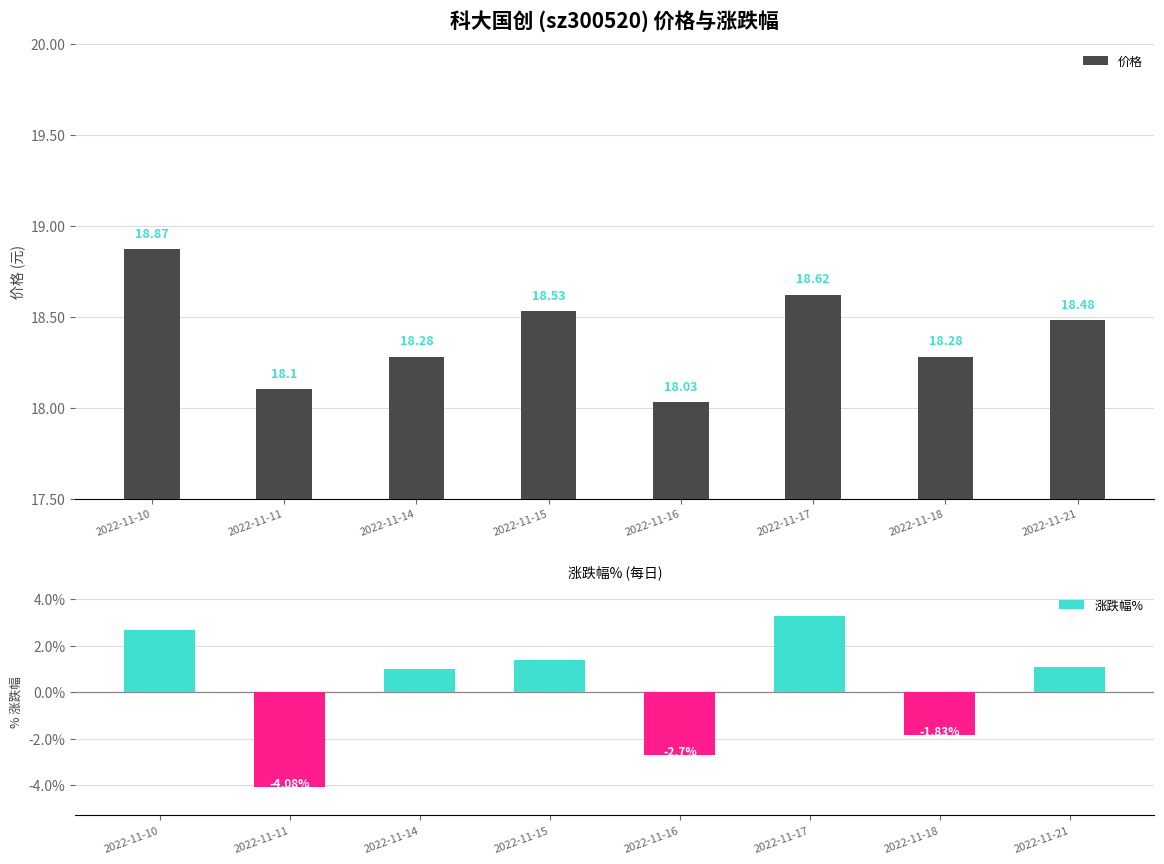

Rank the series by their average value, from highest to lowest.

价格, 涨跌幅%